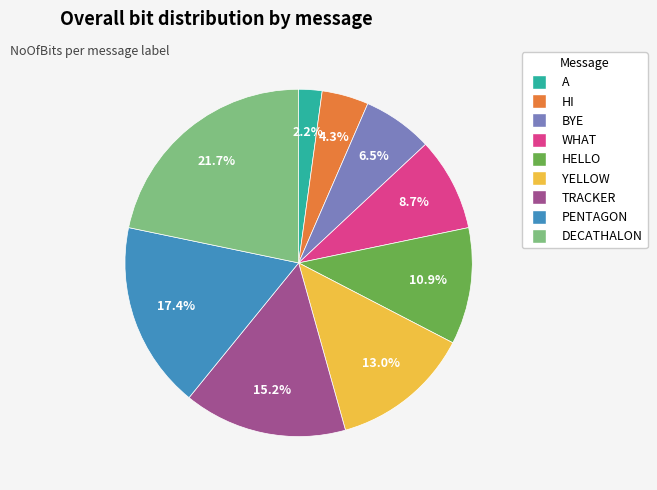

Rank the categories by value from lowest to highest.

A, HI, BYE, WHAT, HELLO, YELLOW, TRACKER, PENTAGON, DECATHALON